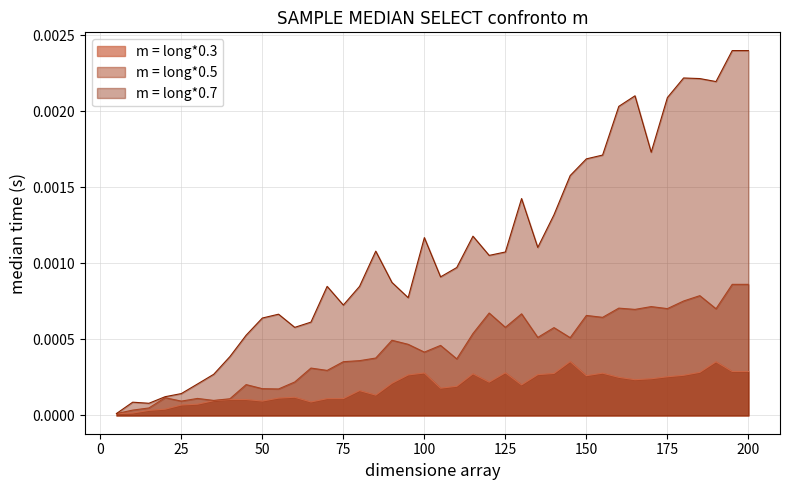

Rank the series by their average value, from highest to lowest.

m = long*0.7, m = long*0.5, m = long*0.3